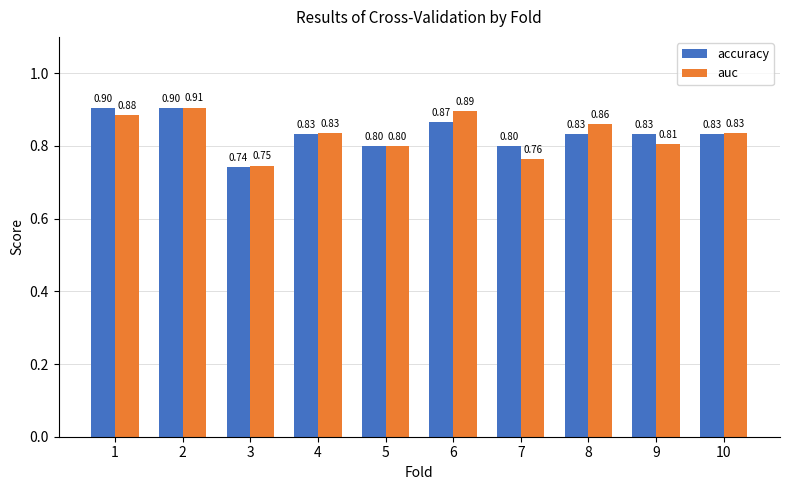

The accuracy series shows 0.9 at 1. True or false?

True